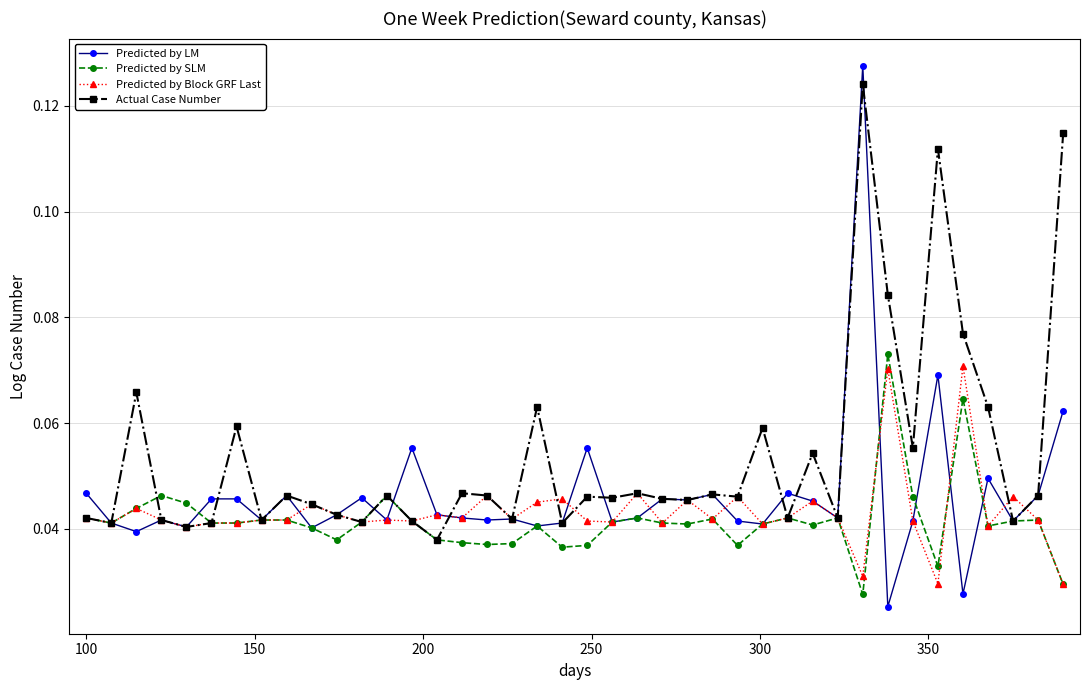

List the series in order of their peak value, lowest first.

Predicted by Block GRF Last, Predicted by SLM, Actual Case Number, Predicted by LM